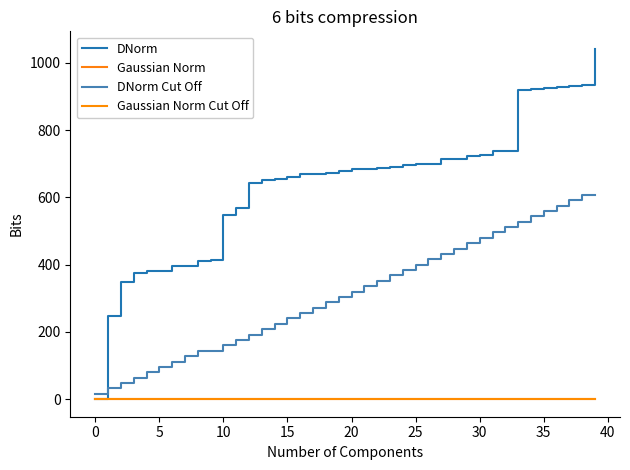

Which series has the largest total across all categories?

DNorm